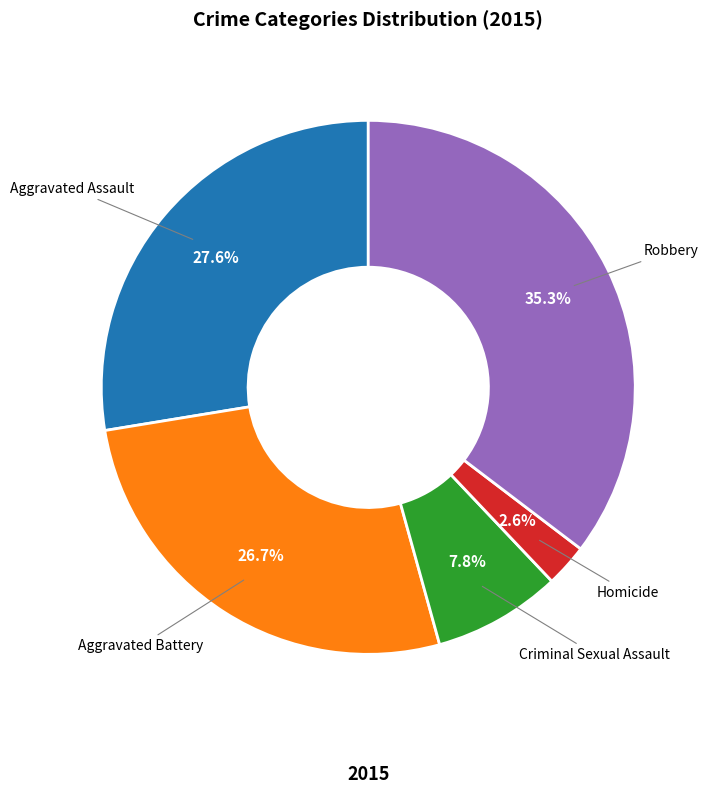

How many slices are in this pie chart?

5